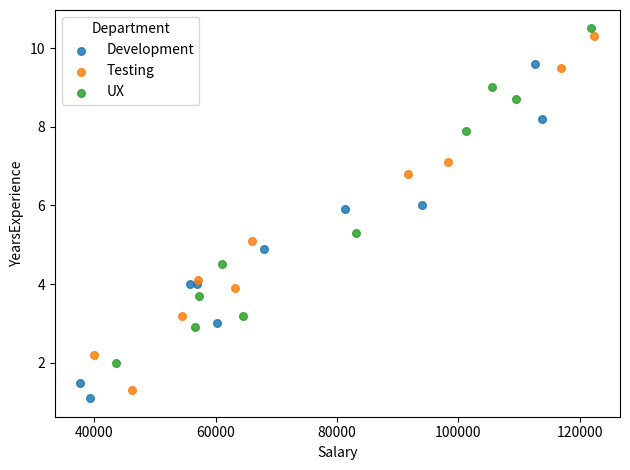

Which series has the widest spread of Y values?

Testing